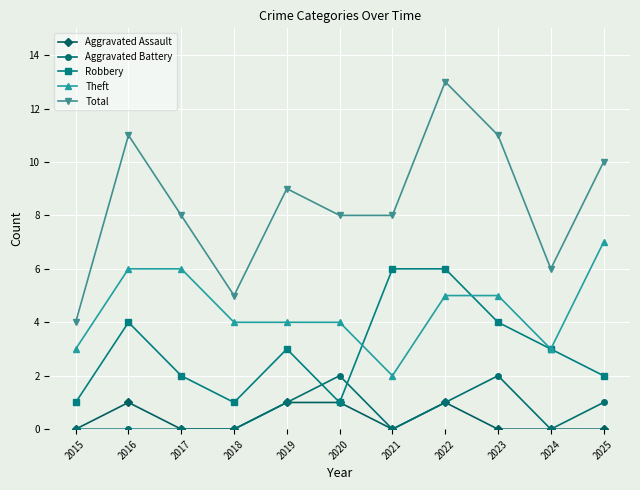

What is the difference between the maximum and second lowest values in the Aggravated Assault series?

1